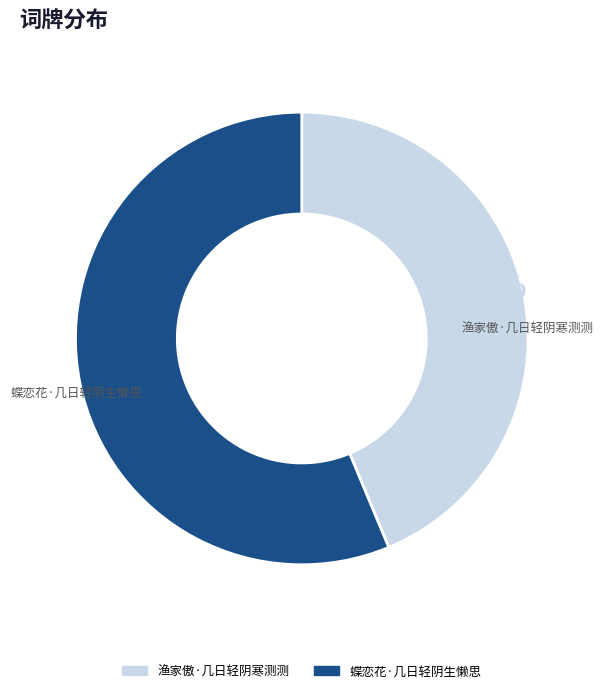

To the nearest percent, what is the average slice percentage?

50%